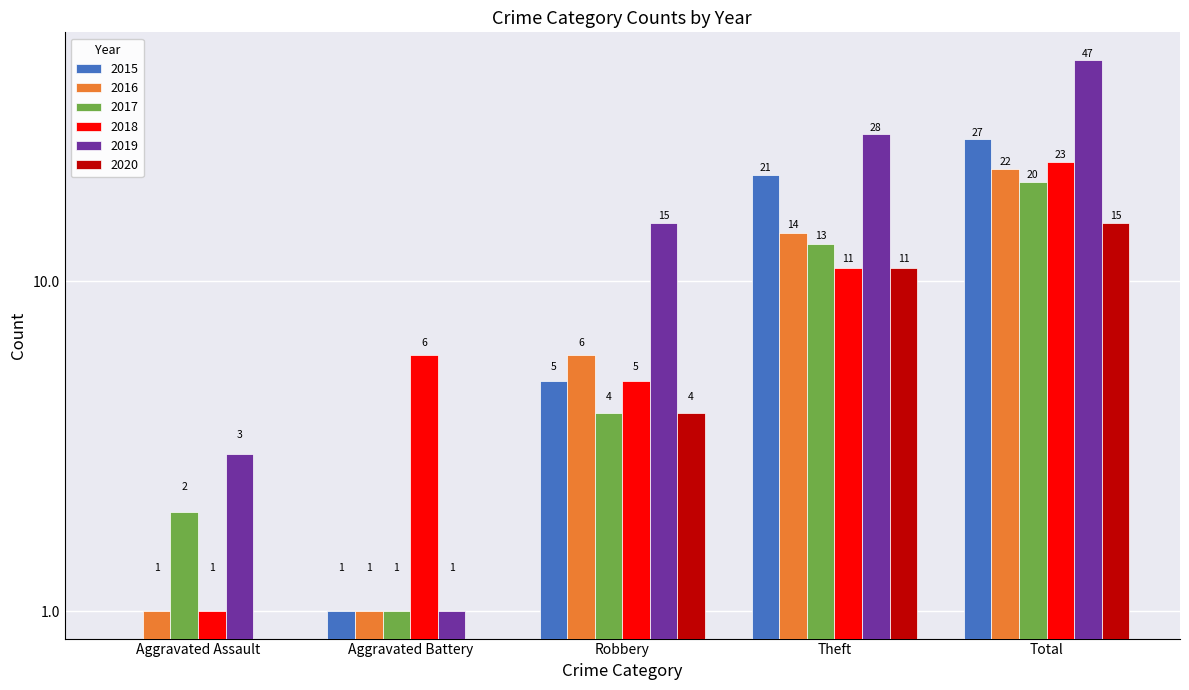

What is the value of the 2018 bar at the 5th from the left?

23